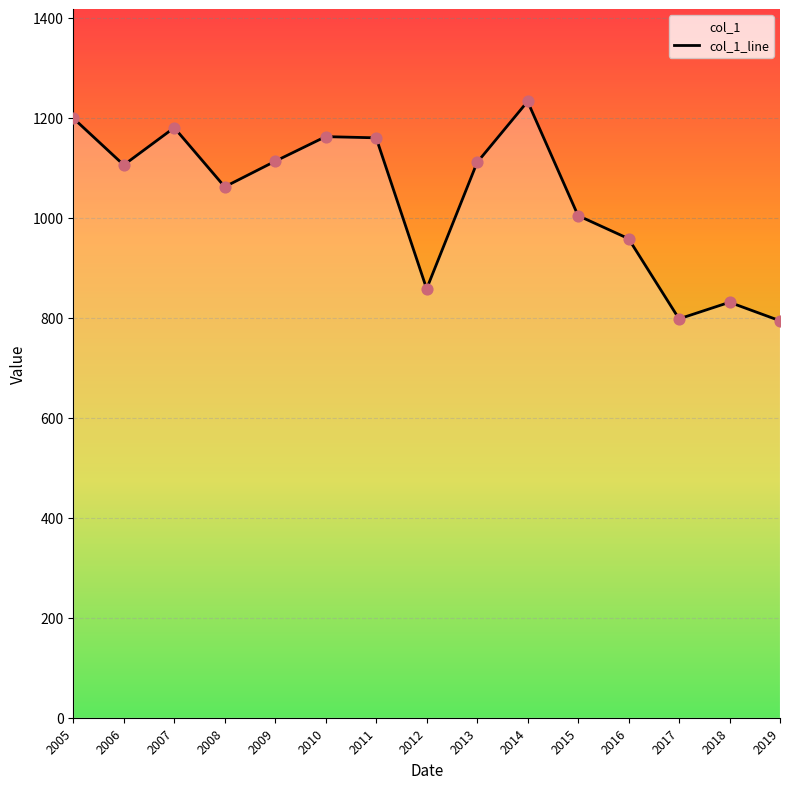

What is the change in value from 2007 to 2013?

-69.6